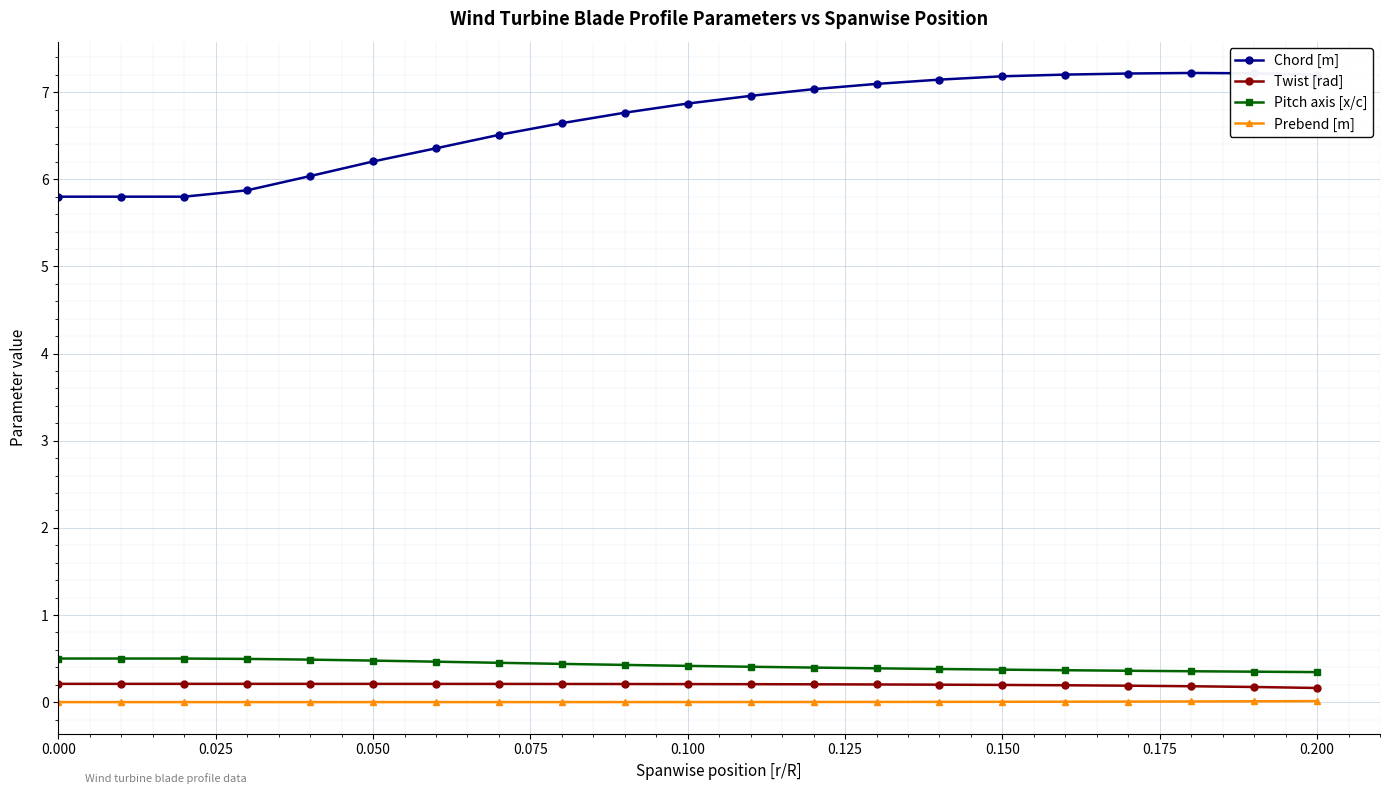

What is the value of the Twist [rad] point at the 6th from the left?

0.2